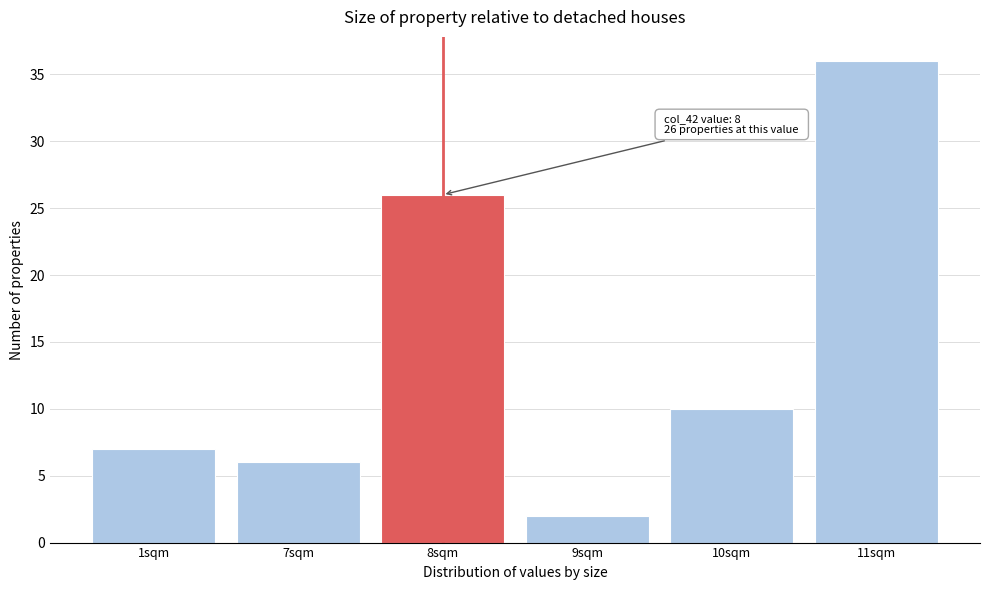

Reading left to right, transcribe all the data shown in this chart.

1sqm=7	7sqm=6	8sqm=26	9sqm=2	10sqm=10	11sqm=36